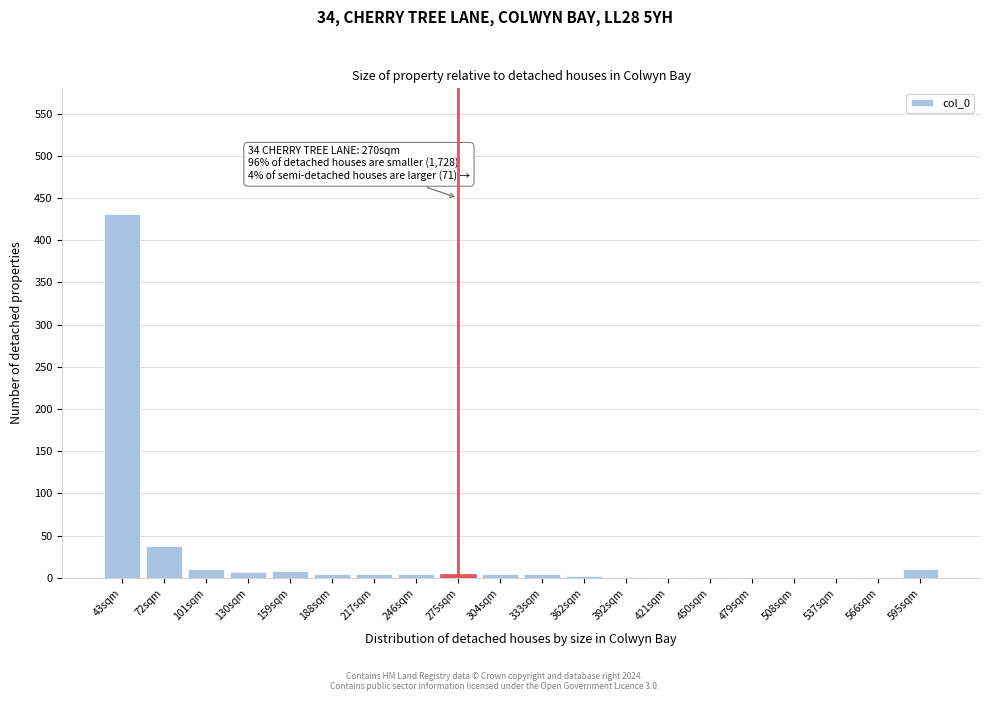

The chart shows a value of 2 at 362sqm. True or false?

True